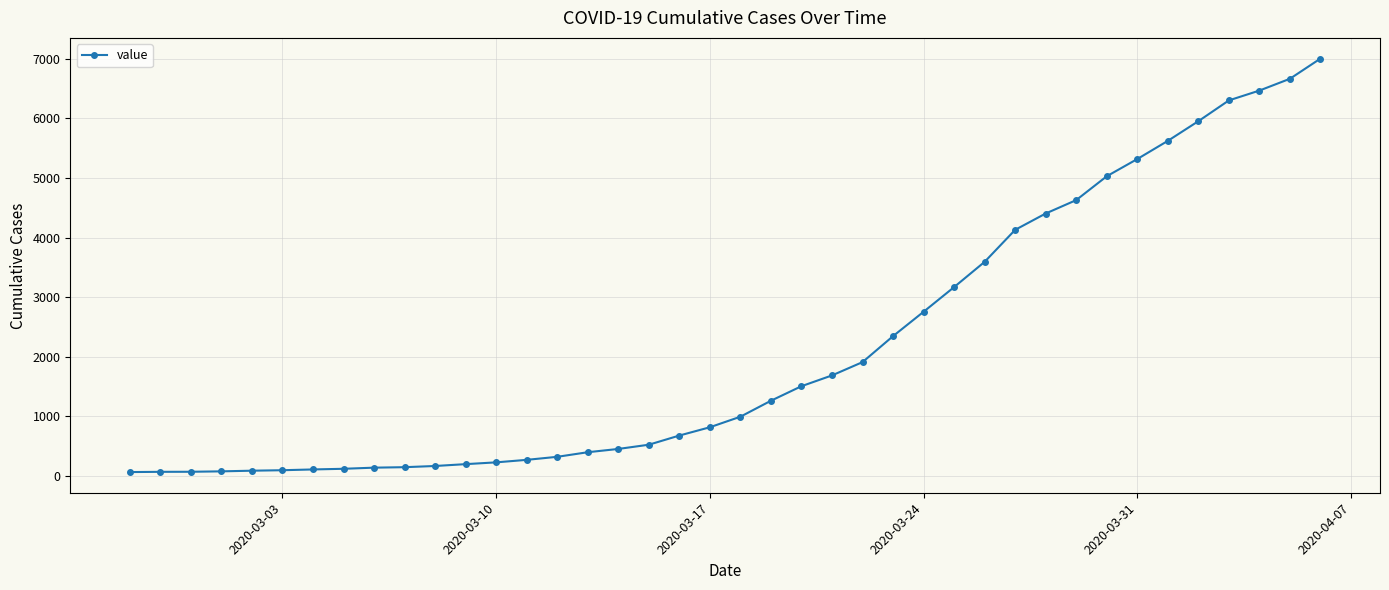

What is the maximum value shown in the chart?

7003